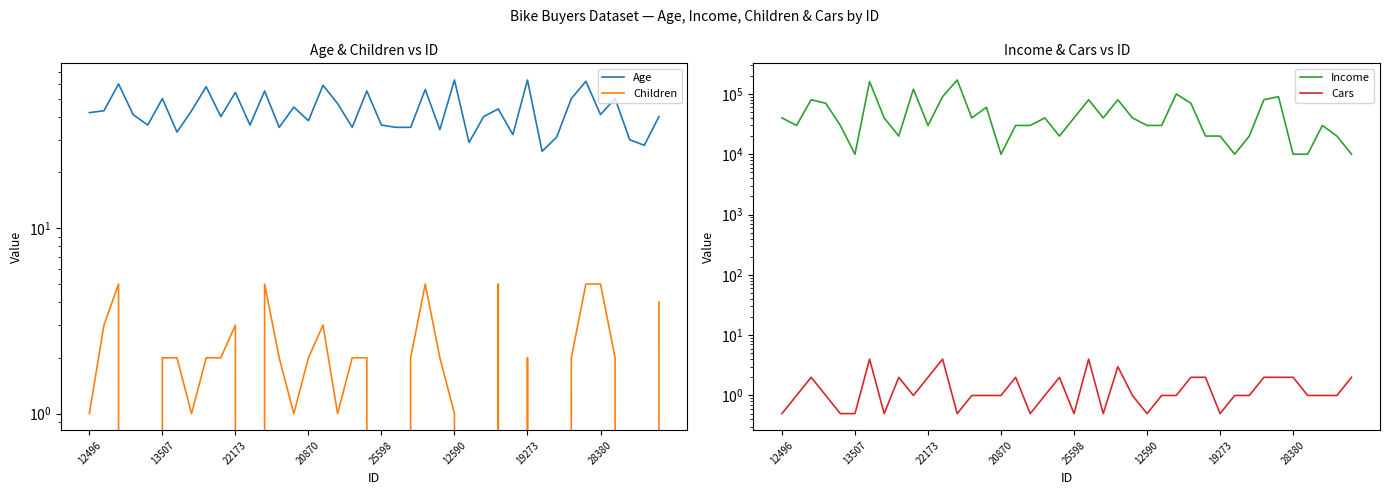

At which label does Age first exceed 41?

12496